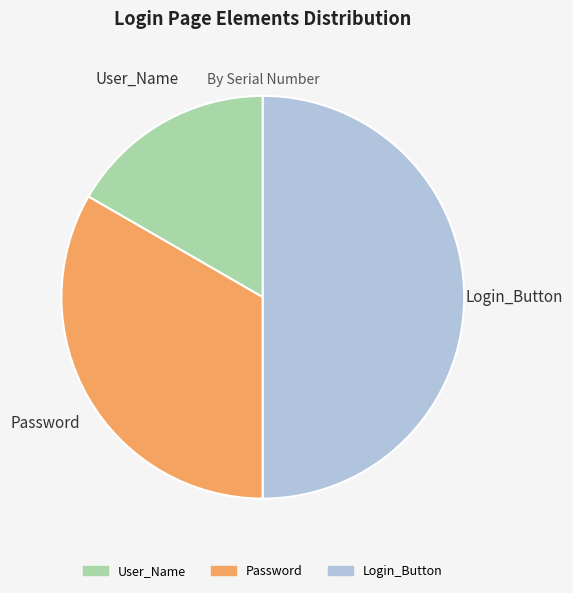

Rank the categories by value from highest to lowest.

Login_Button, Password, User_Name